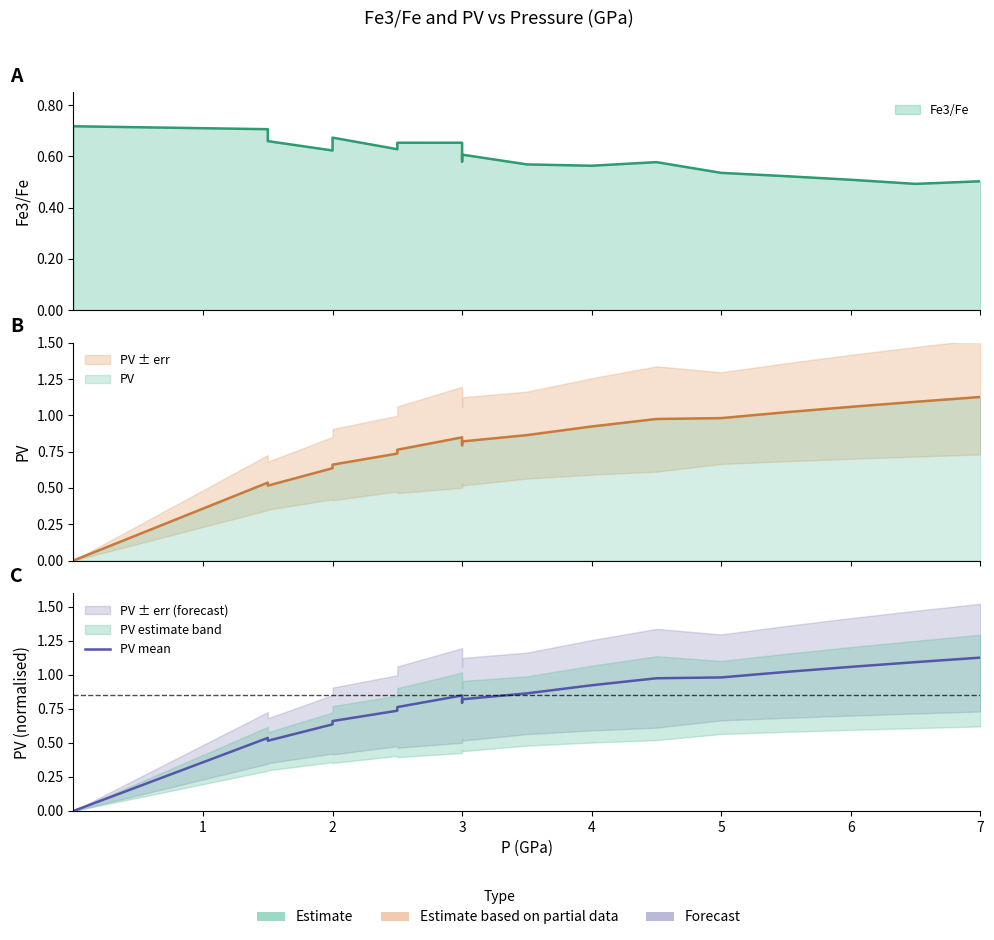

Reading left to right, list all the values displayed in this chart.

0.0	0.5	0.5	0.6	0.7	0.7	0.8	0.8	0.8	0.8	0.9	0.9	1.0	1.0	1.0	1.1	1.1	1.1